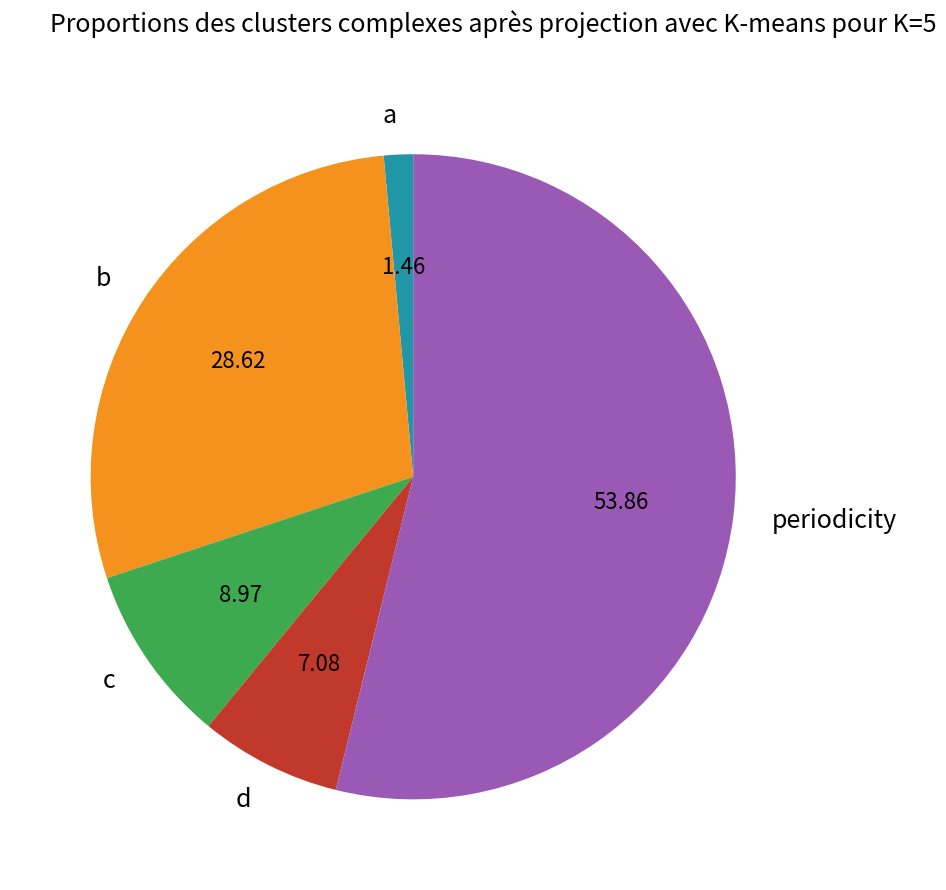

Is there a majority slice in this chart?

Yes